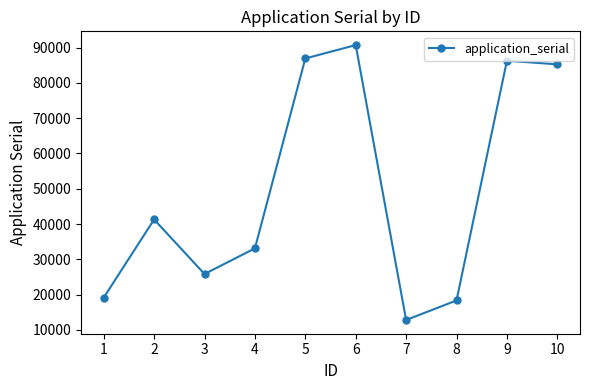

The value at 7 is 12833. True or false?

True